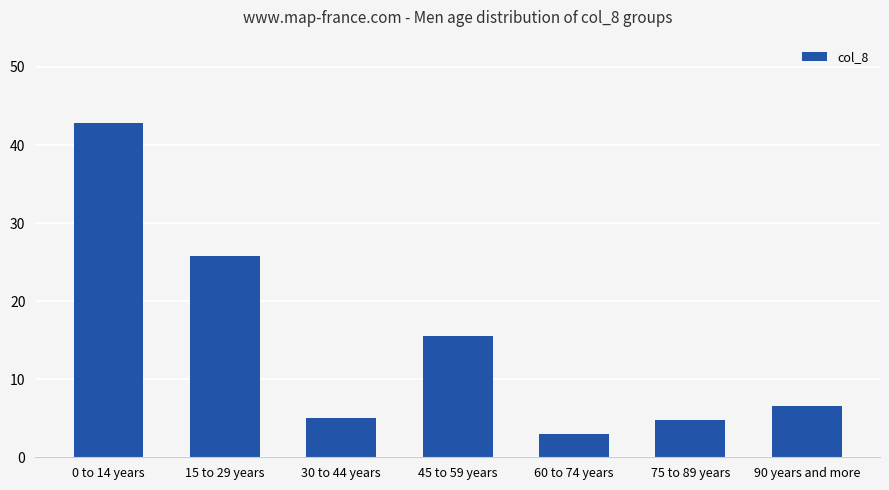

Which label corresponds to the smallest value in the chart?

60 to 74 years